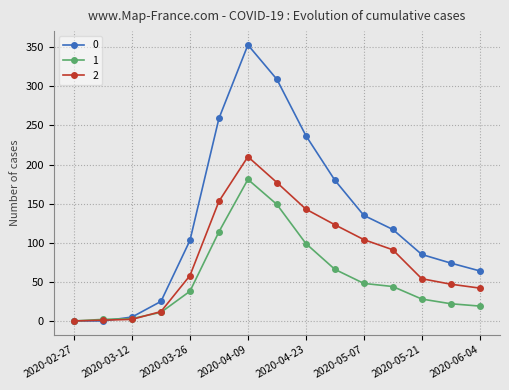

True or false: 1 has more than 2 interior local peaks.

False